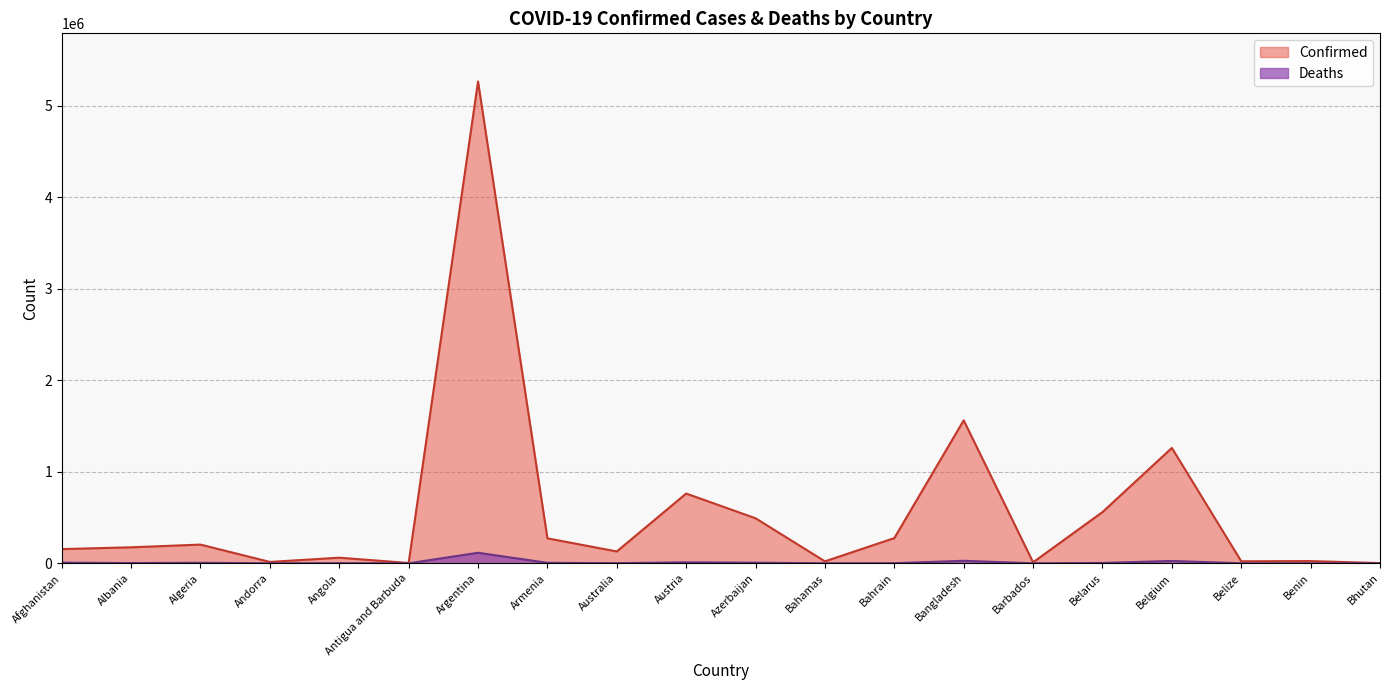

What position from the left is Algeria?

3